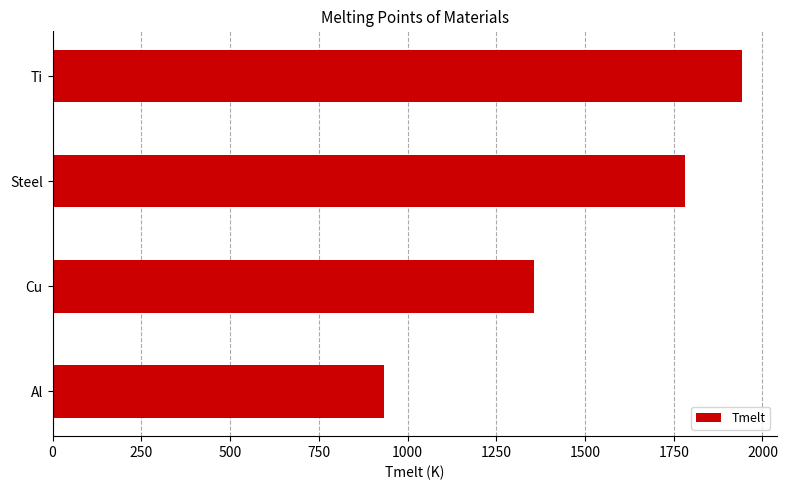

What is the difference between the second highest and minimum values?

850.0